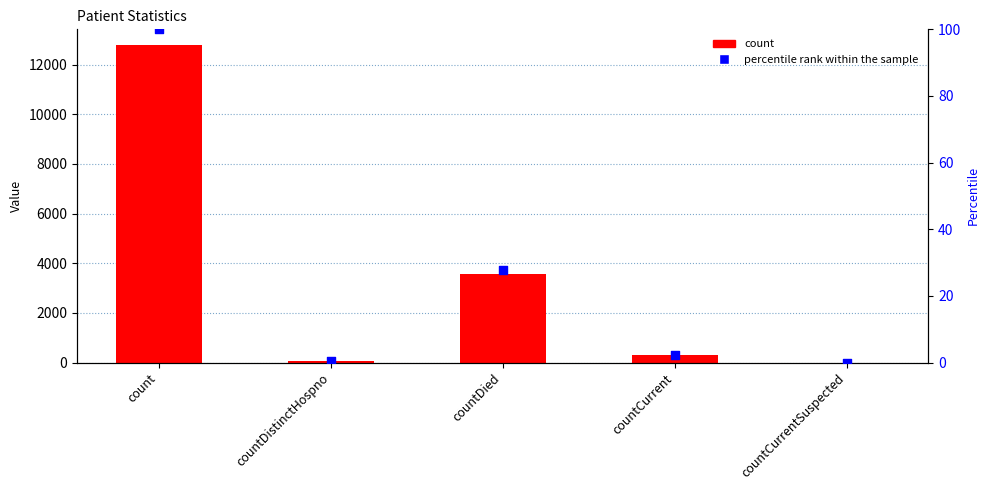

Which series contains the highest Y value?

count